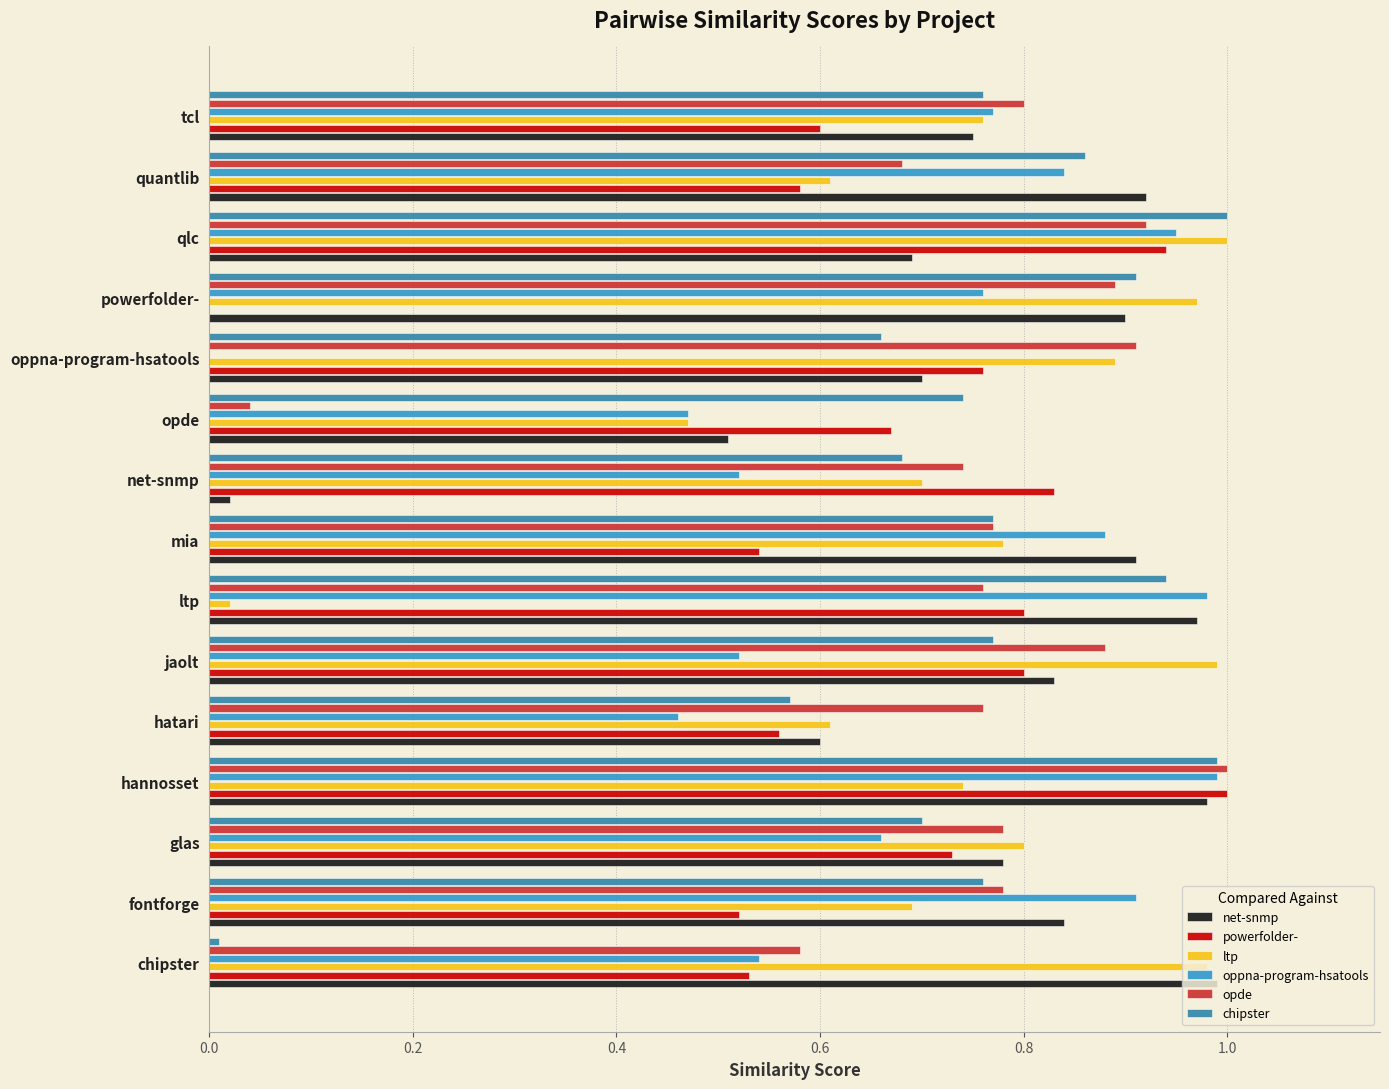

Reading right to left, extract all data points from this chart.

net-snmp: 0.8	0.9	0.7	0.9	0.7	0.5	0.0	0.9	1.0	0.8	0.6	1.0	0.8	0.8	1.0
powerfolder-: 0.6	0.6	0.9	0.0	0.8	0.7	0.8	0.5	0.8	0.8	0.6	1.0	0.7	0.5	0.5
ltp: 0.8	0.6	1.0	1.0	0.9	0.5	0.7	0.8	0.0	1.0	0.6	0.7	0.8	0.7	1.0
oppna-program-hsatools: 0.8	0.8	0.9	0.8	0.0	0.5	0.5	0.9	1.0	0.5	0.5	1.0	0.7	0.9	0.5
opde: 0.8	0.7	0.9	0.9	0.9	0.0	0.7	0.8	0.8	0.9	0.8	1.0	0.8	0.8	0.6
chipster: 0.8	0.9	1.0	0.9	0.7	0.7	0.7	0.8	0.9	0.8	0.6	1.0	0.7	0.8	0.0